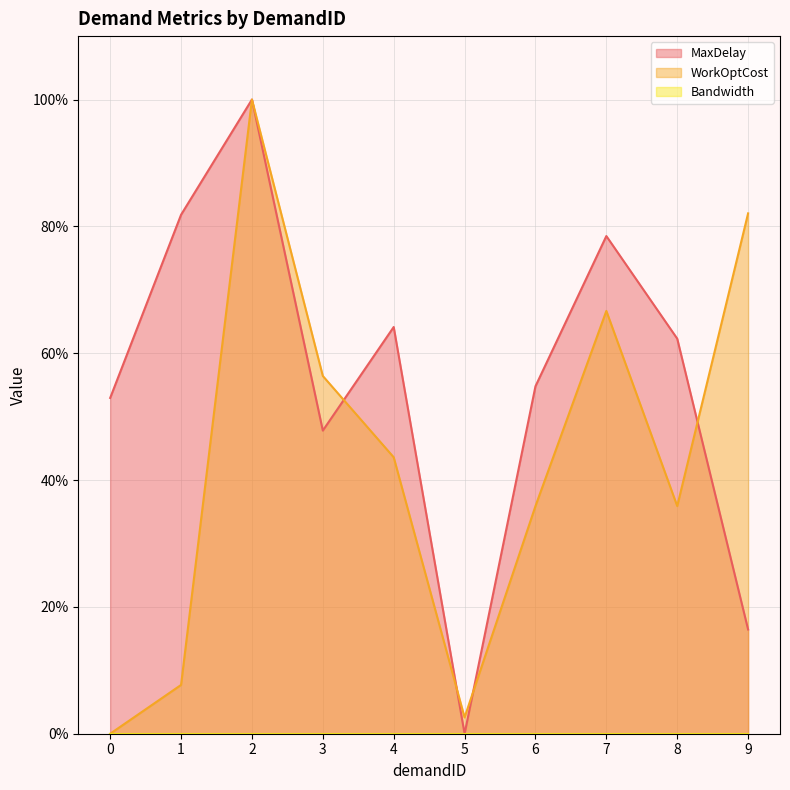

What is the value of the MaxDelay point at the 1st from the left?

52.9